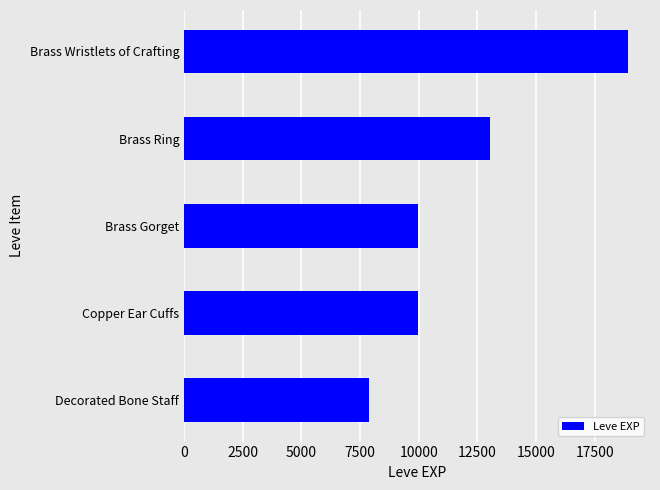

Between Brass Ring and Decorated Bone Staff, which is larger?

Brass Ring